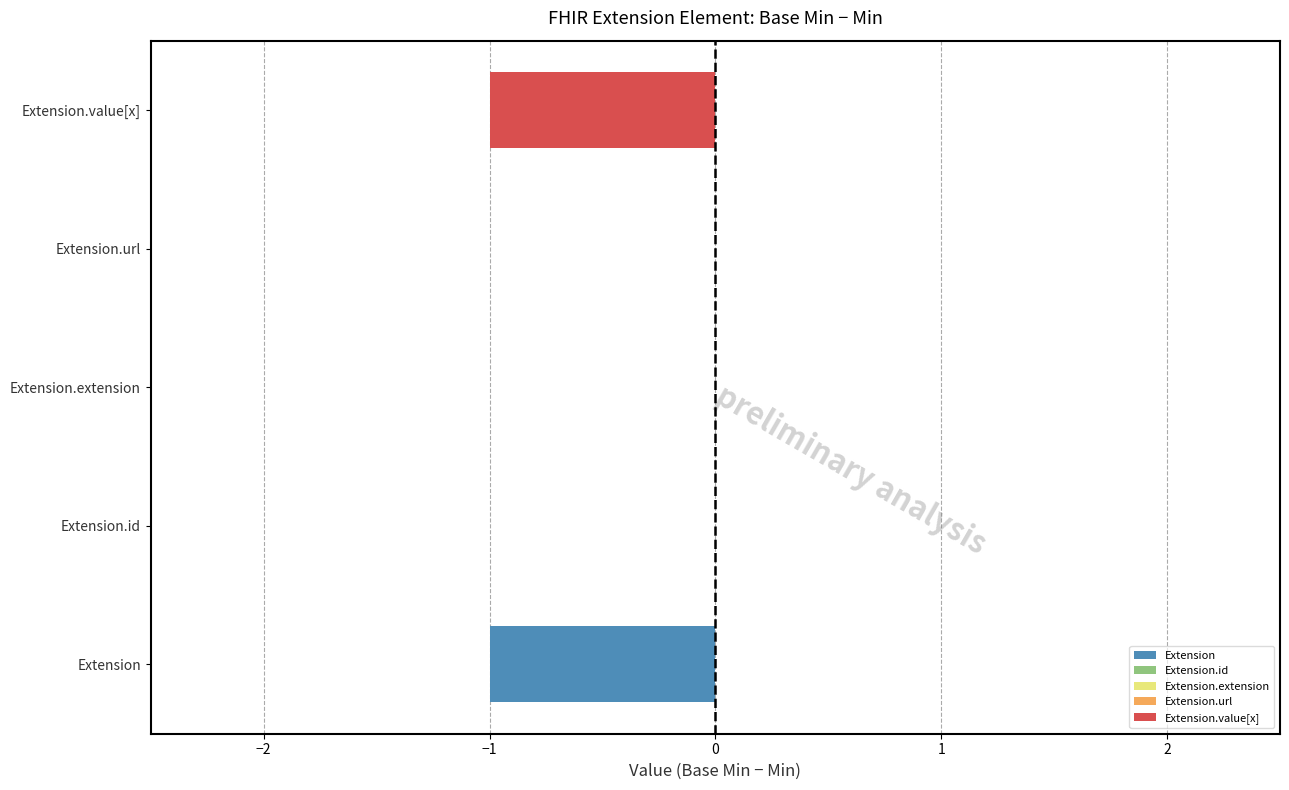

True or false: the data shows -1 at Extension.

True